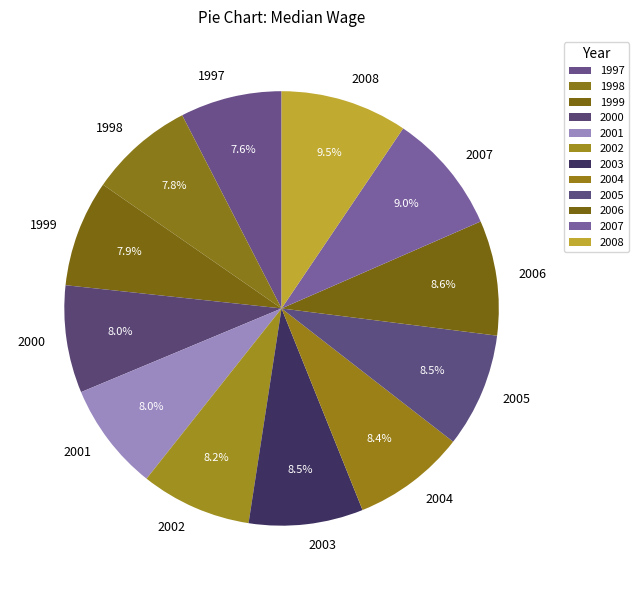

True or false: 2000 accounts for 8% of the total.

True